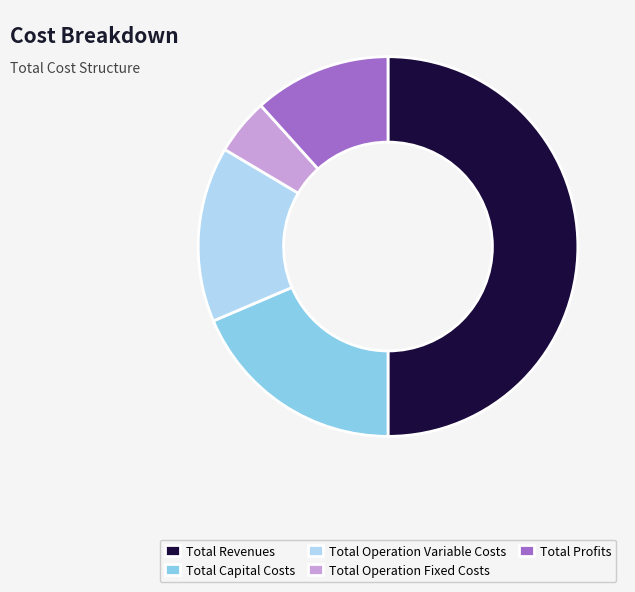

Which category has the smallest portion of the pie?

Total Operation Fixed Costs